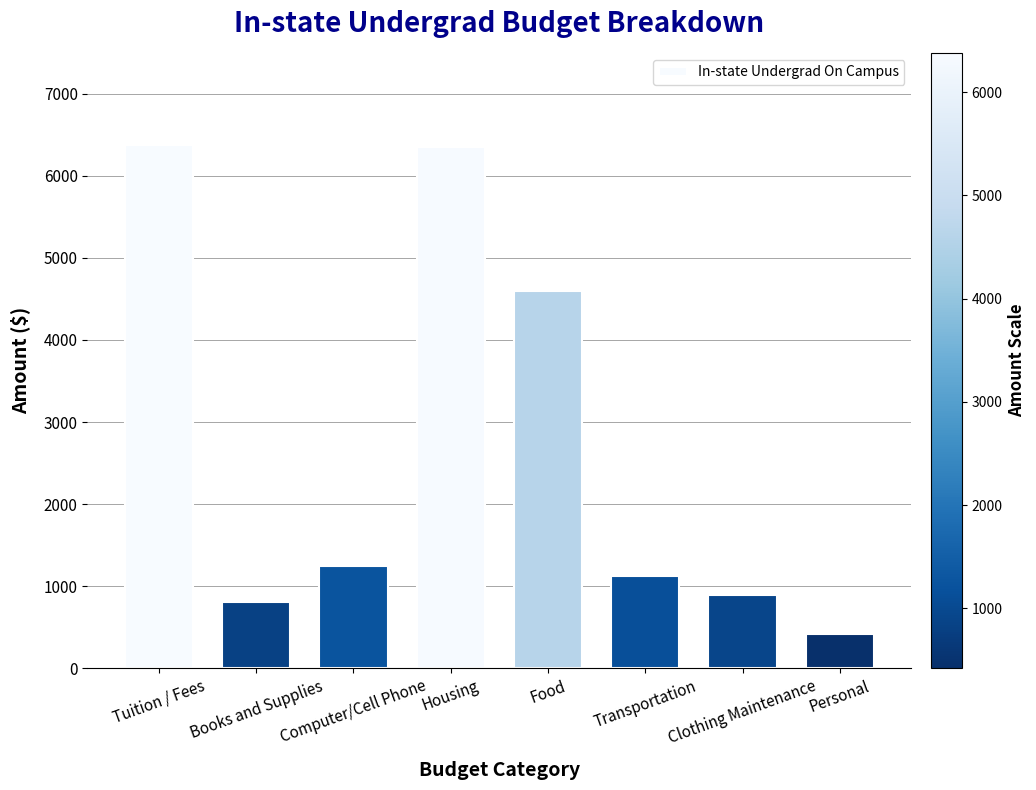

What is the label of the 3rd bar from the left?

Computer/Cell Phone